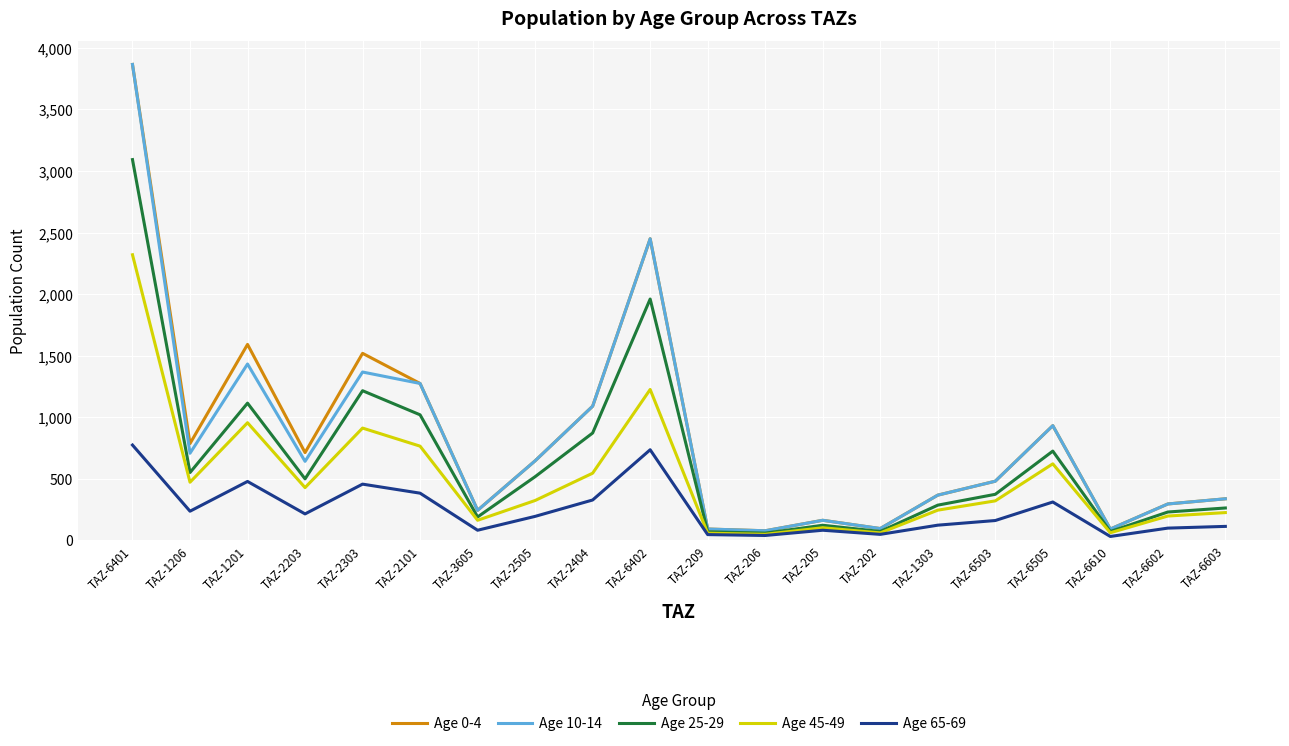

The value of Age 65-69 at TAZ-6402 is 1110.0. True or false?

False